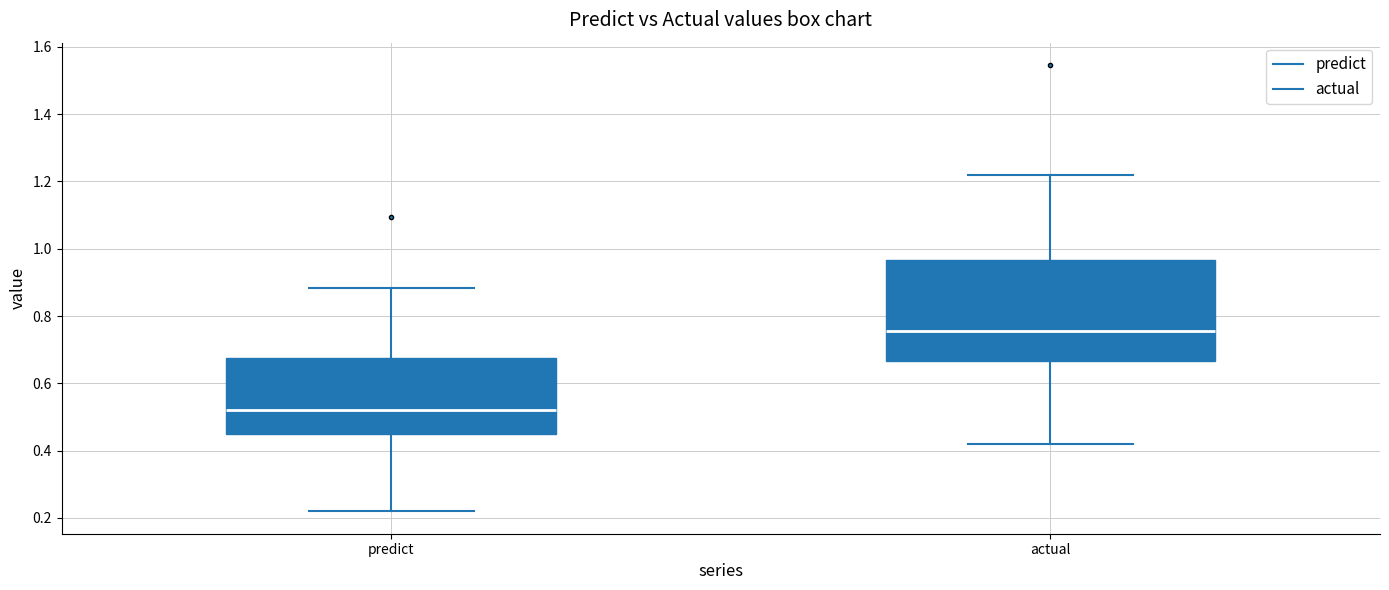

Which box's median line is the highest?

actual